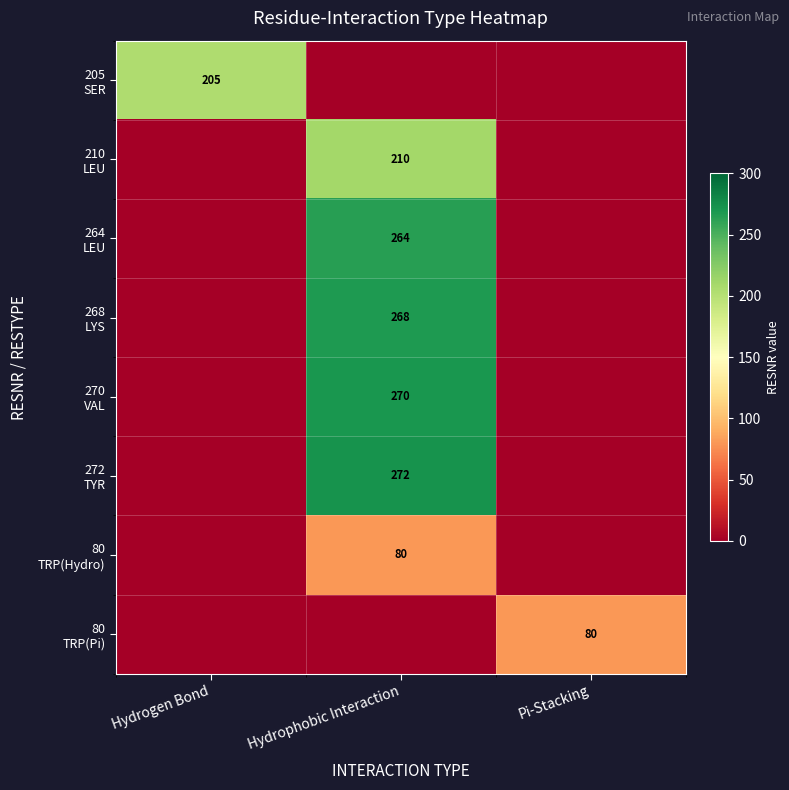

Which label corresponds to the smallest value in the chart?

Hydrophobic Interaction